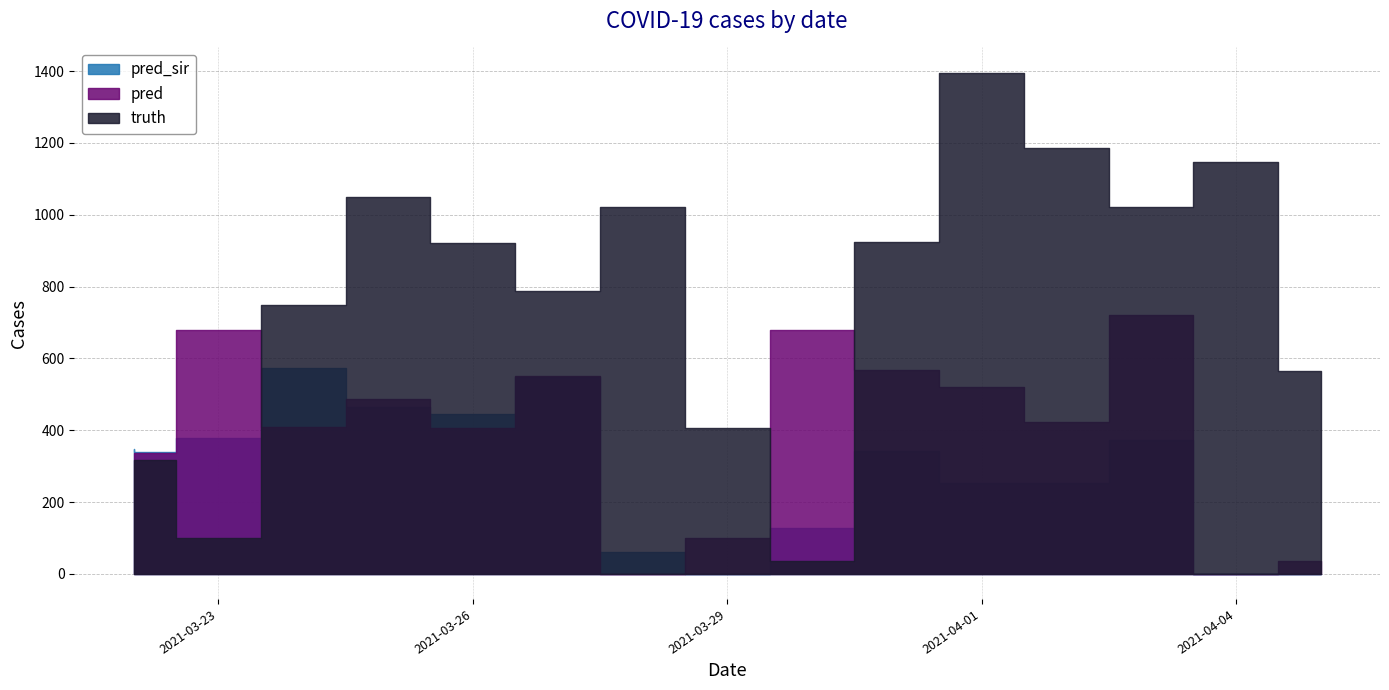

What is the sum of the pred values at 2021-03-22 and 2021-03-31?

904.6